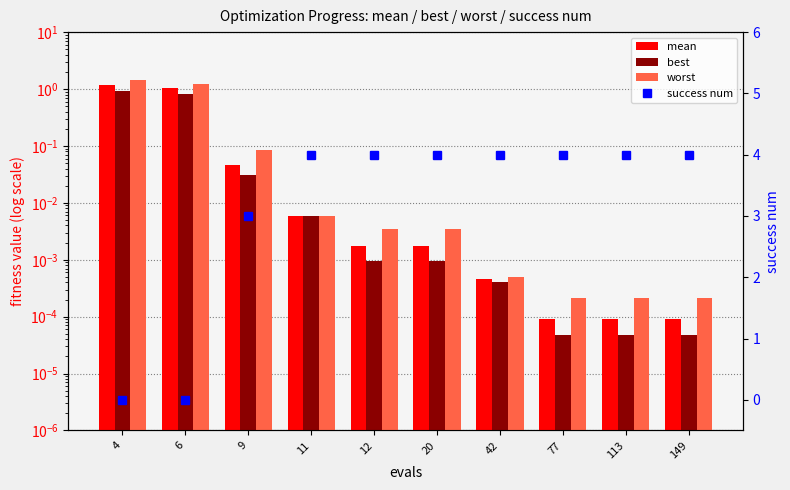

Does the chart contain stacked bars?

No